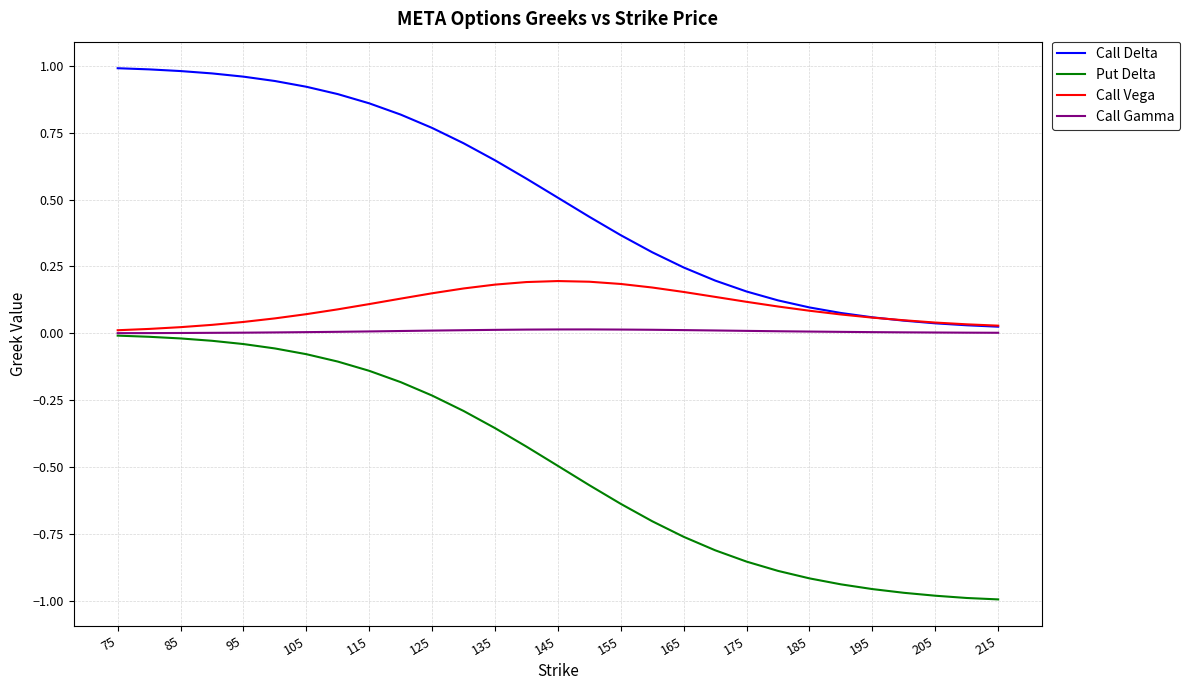

Which series has the largest range (max minus min)?

Put Delta